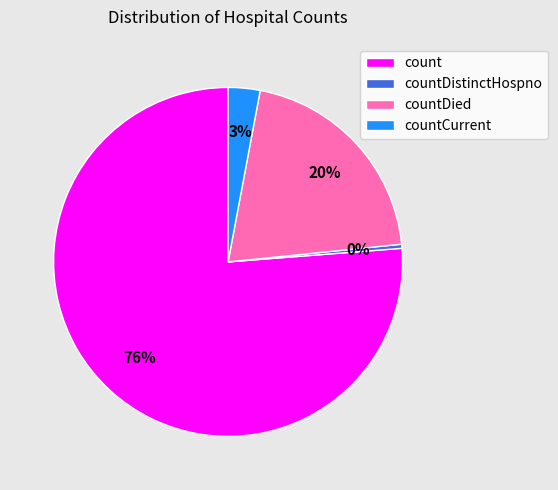

How many segments does this pie chart have?

4